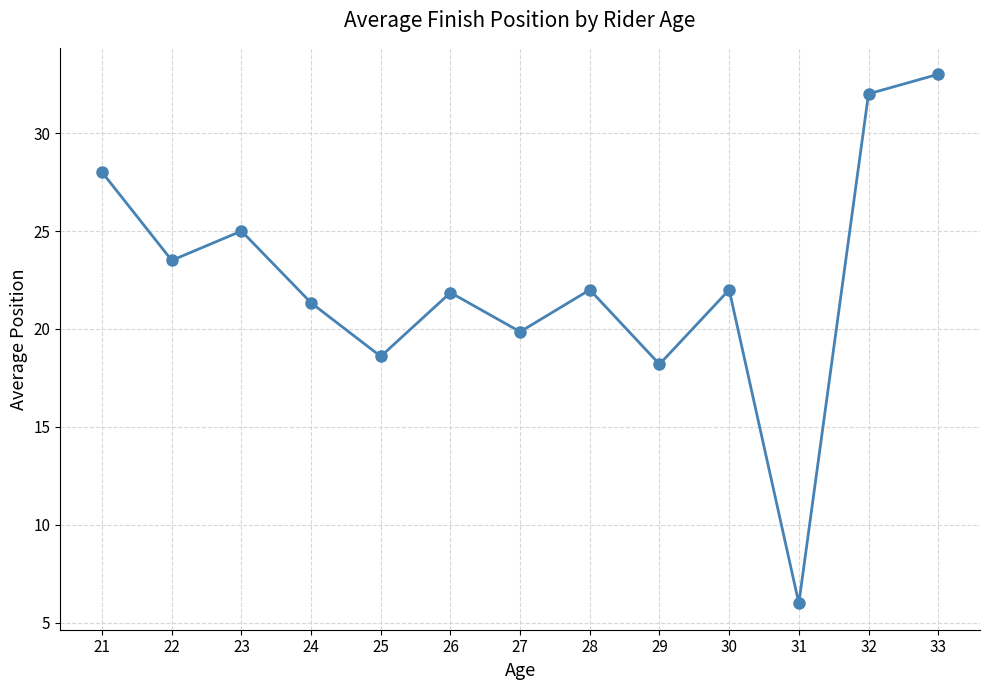

What value does the data have at 26?

21.9